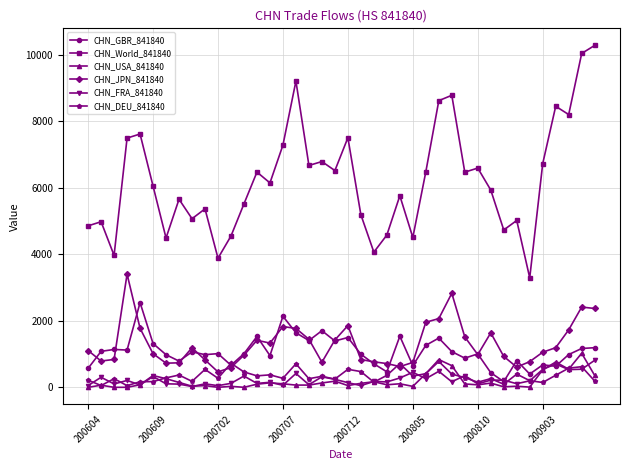

Which series has the largest total across all categories?

CHN_World_841840